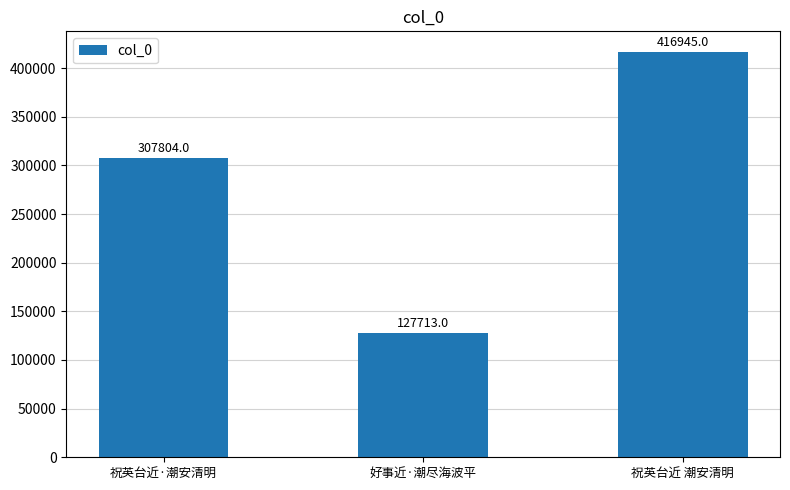

Does the chart contain stacked bars?

No